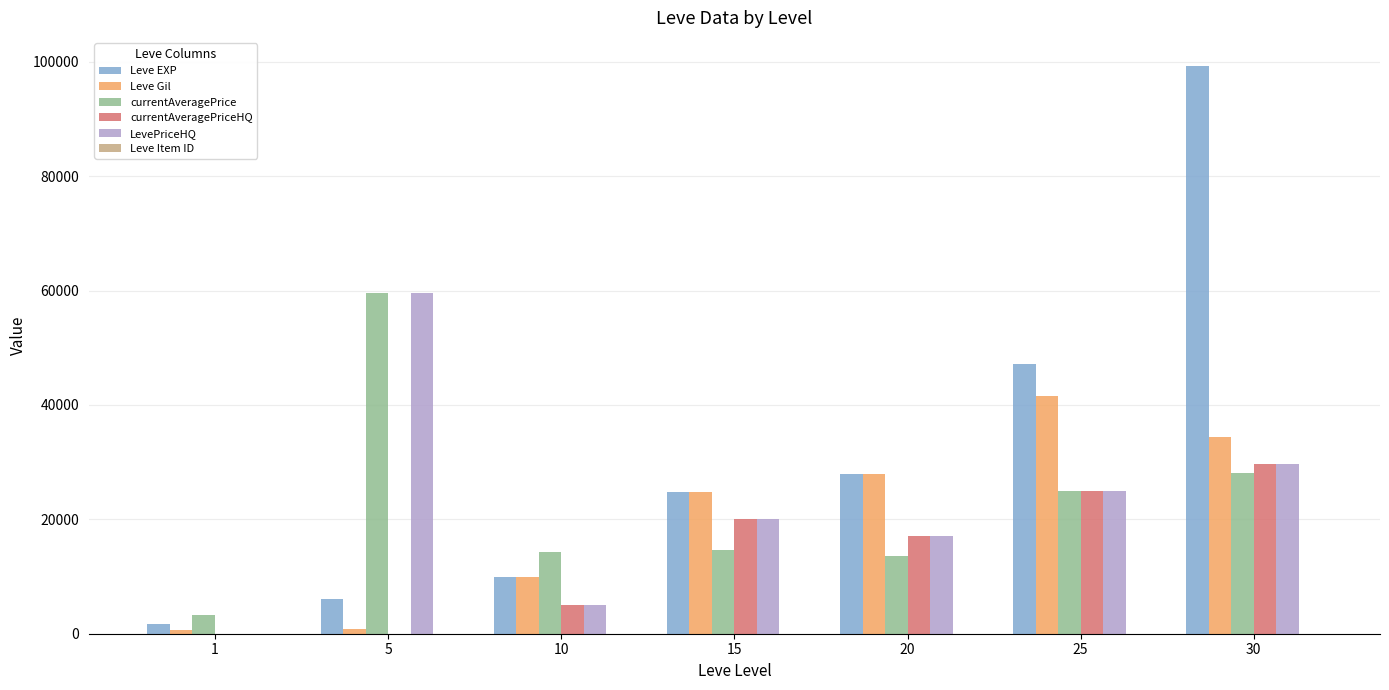

At which category does the chart reach its peak across all series?

30